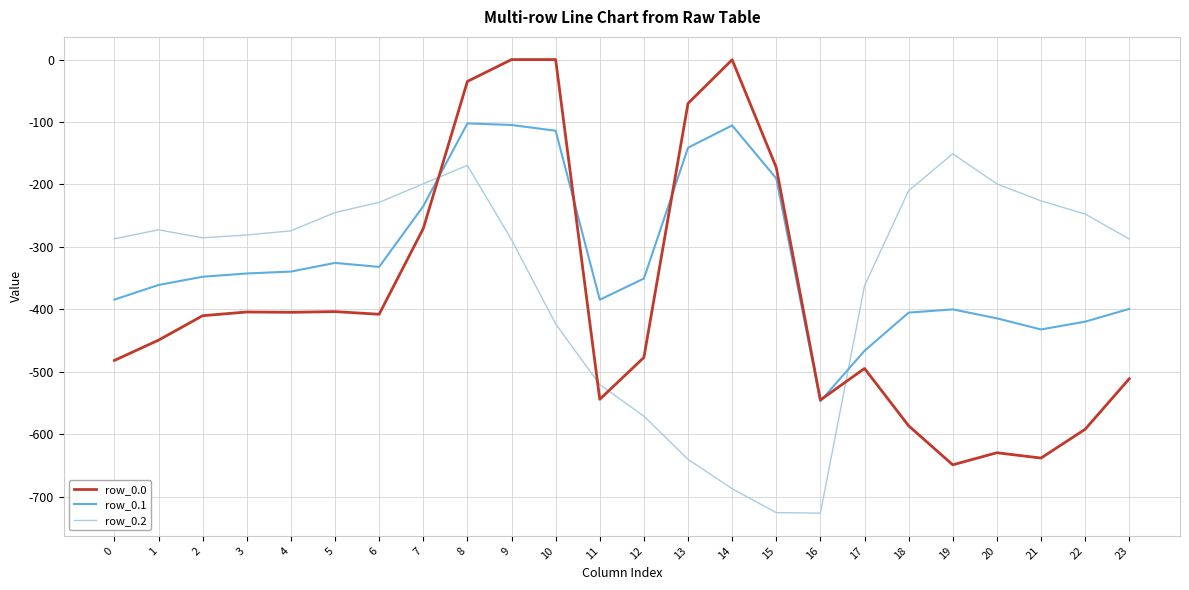

At 14, list the series in order from largest to smallest.

row_0.0, row_0.1, row_0.2